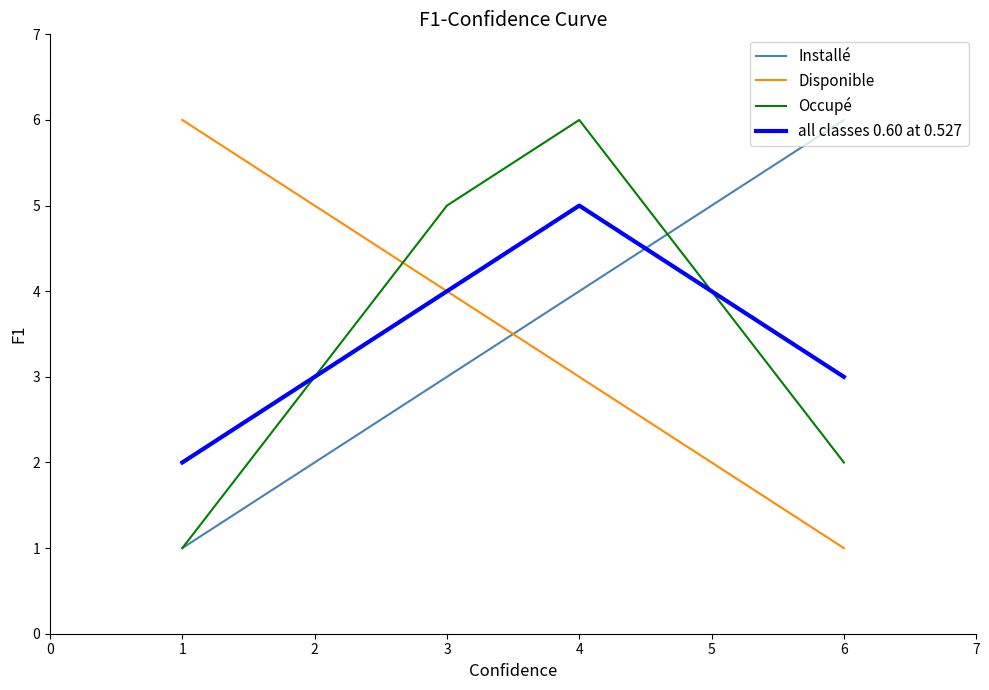

True or false: Occupé has a value of 2 at 1.

False